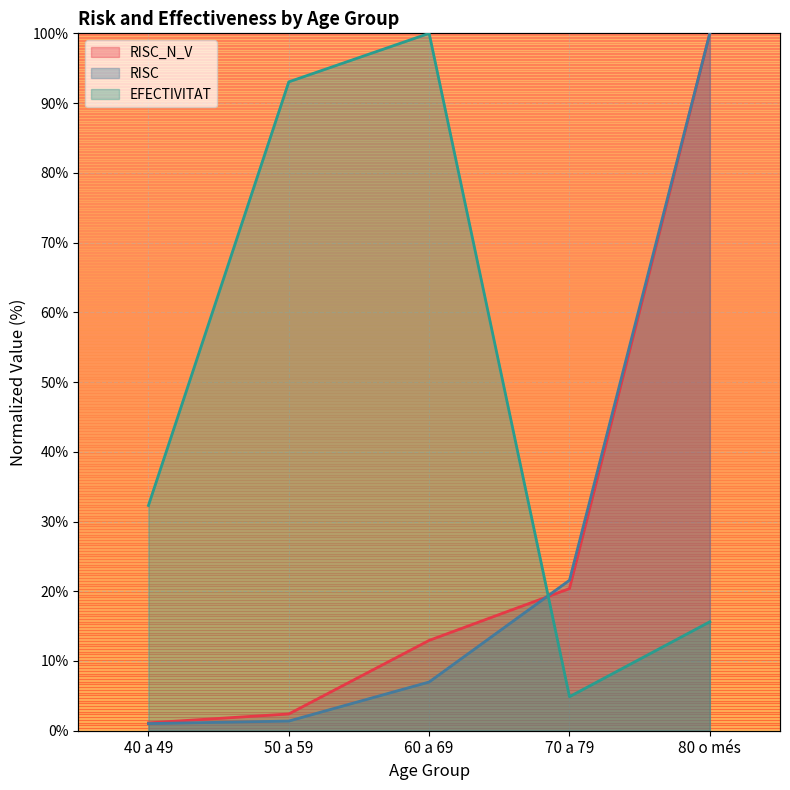

Rank the series by their maximum value, from lowest to highest.

RISC_N_V, RISC, EFECTIVITAT